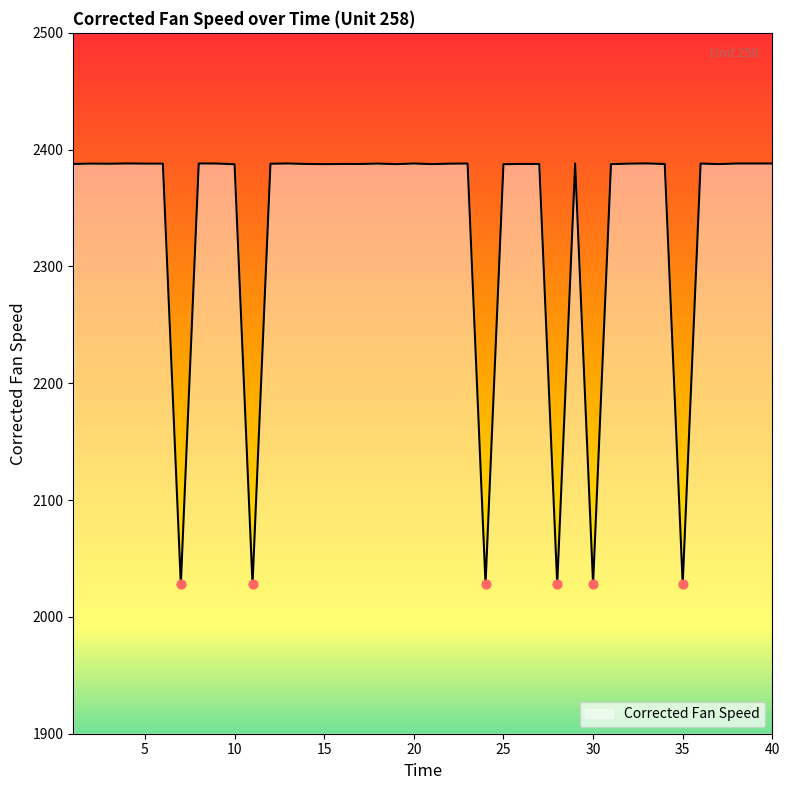

What is the smallest value displayed?

2028.0